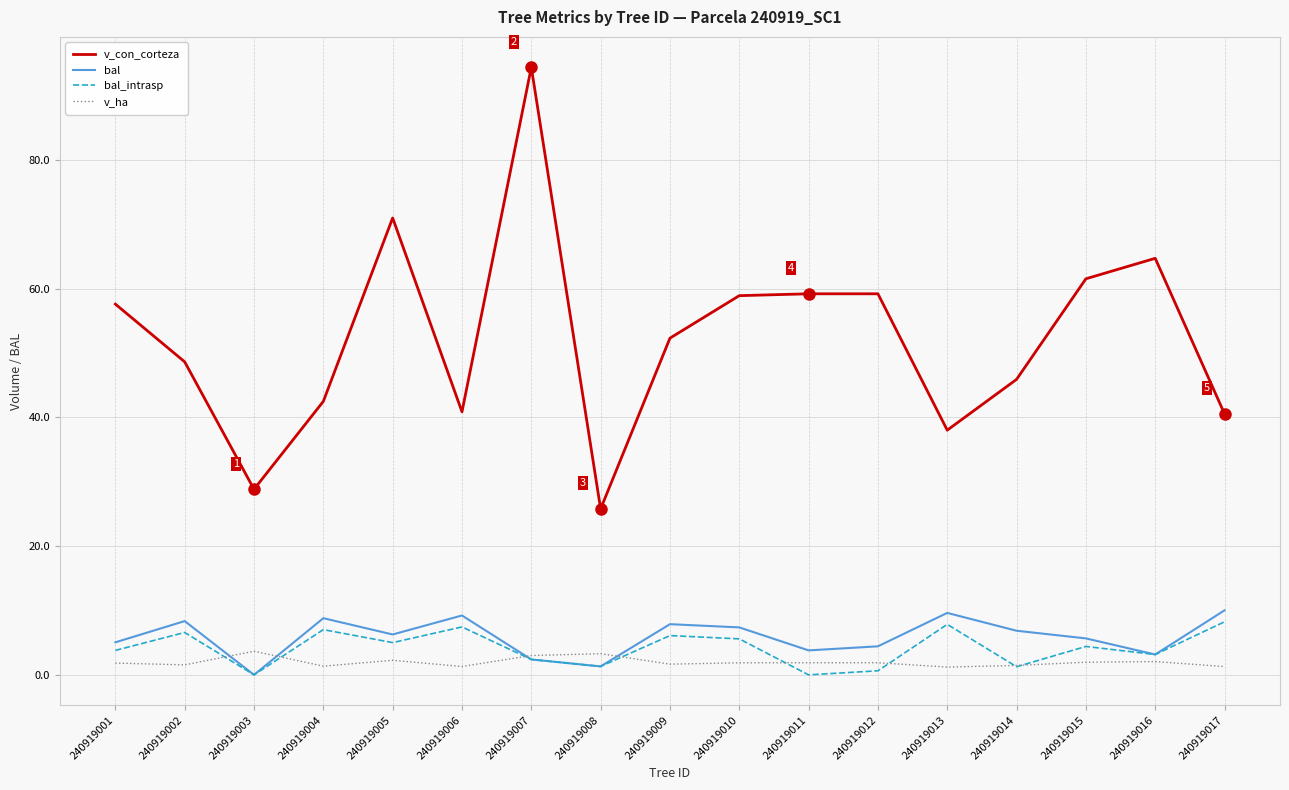

At how many categories does at least one series exceed 12?

17